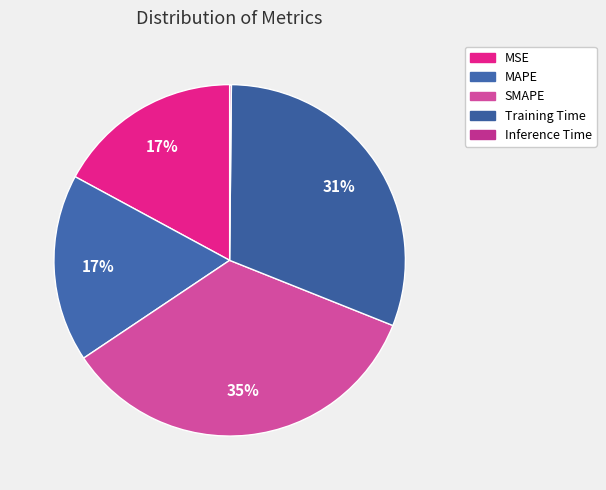

How many segments does this pie chart have?

5